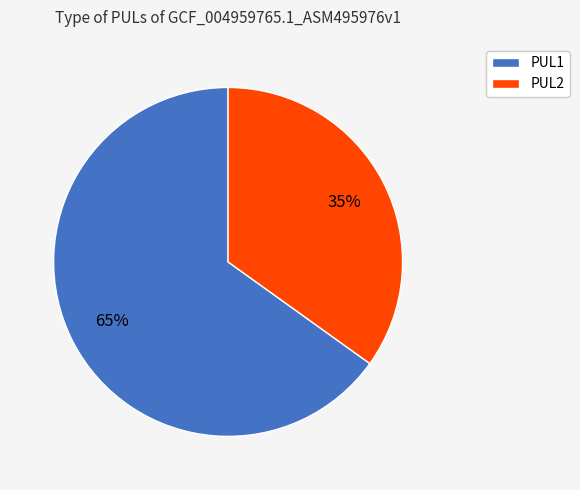

Does PUL1 represent more than half of the total?

Yes